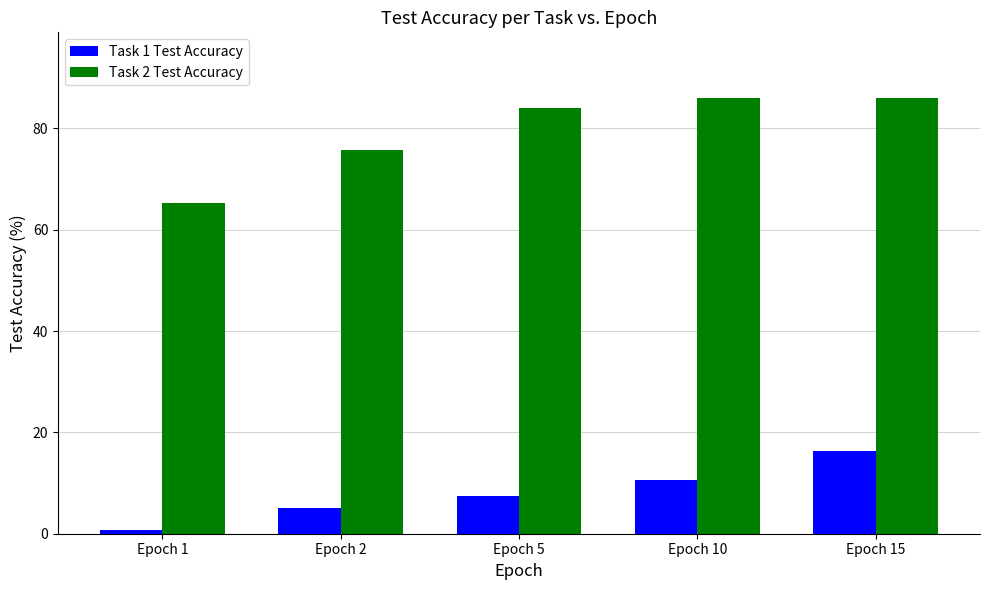

List the series in order of their peak value, highest first.

Task 2 Test Accuracy, Task 1 Test Accuracy